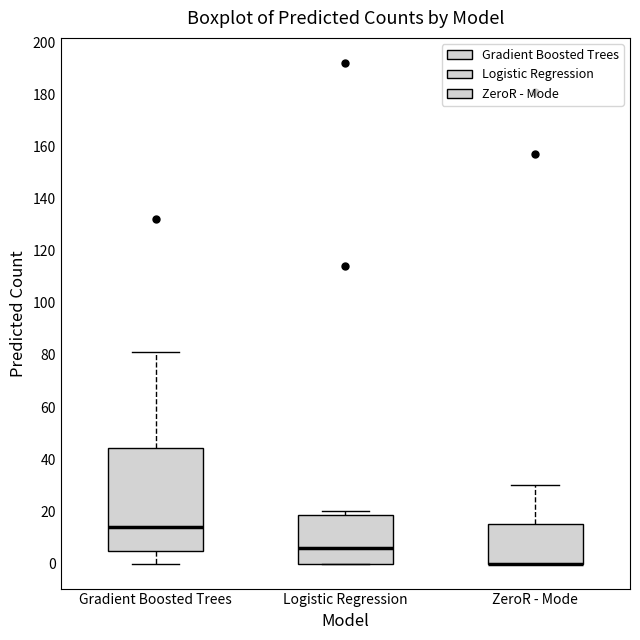

Where is the lower edge of the box for Logistic Regression on the y-axis? The values are not printed on the chart, so give them approximately, as read against the axis.

0